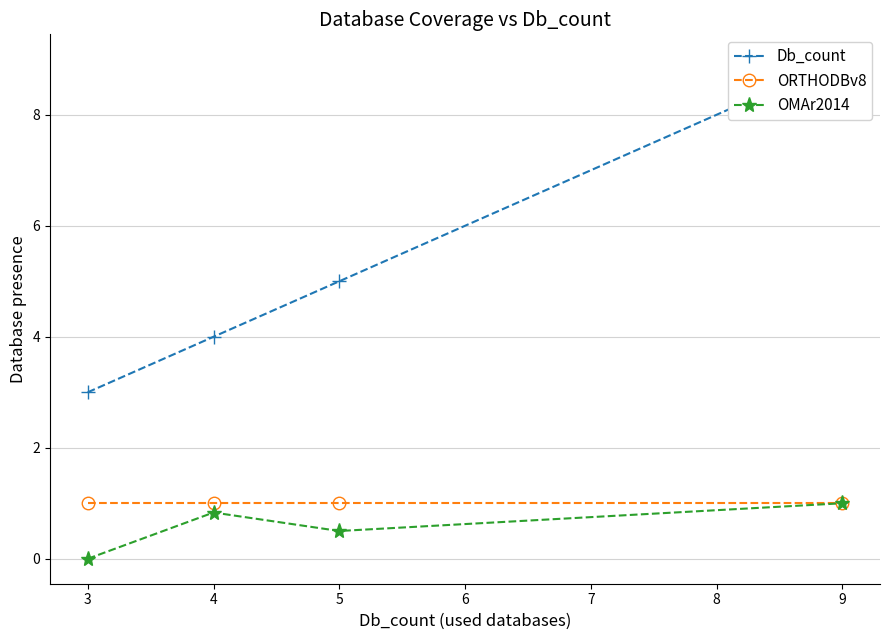

What is the sum of all ORTHODBv8 values?

4.0